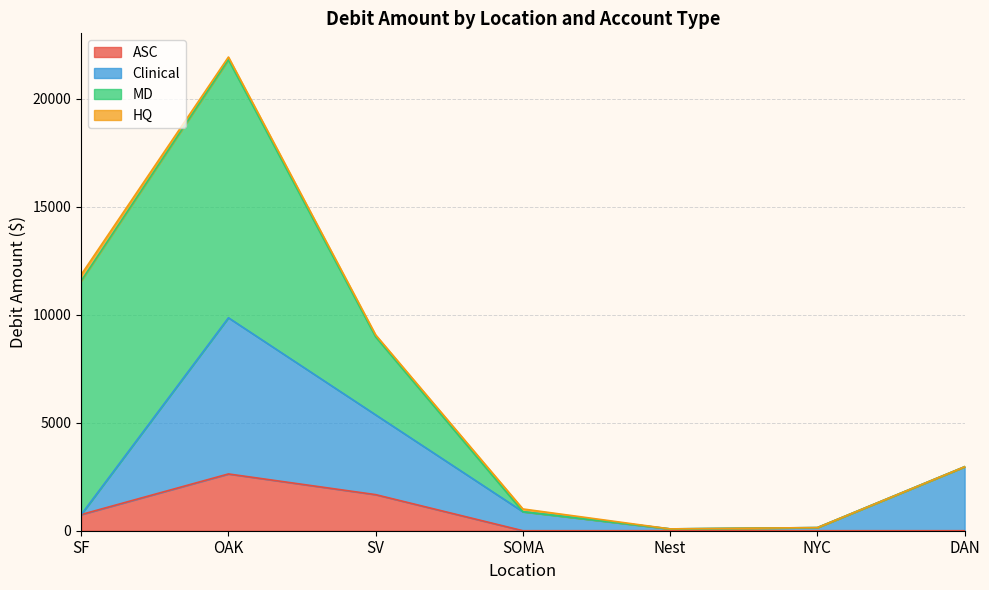

The ASC series shows 0.0 at DAN. True or false?

True